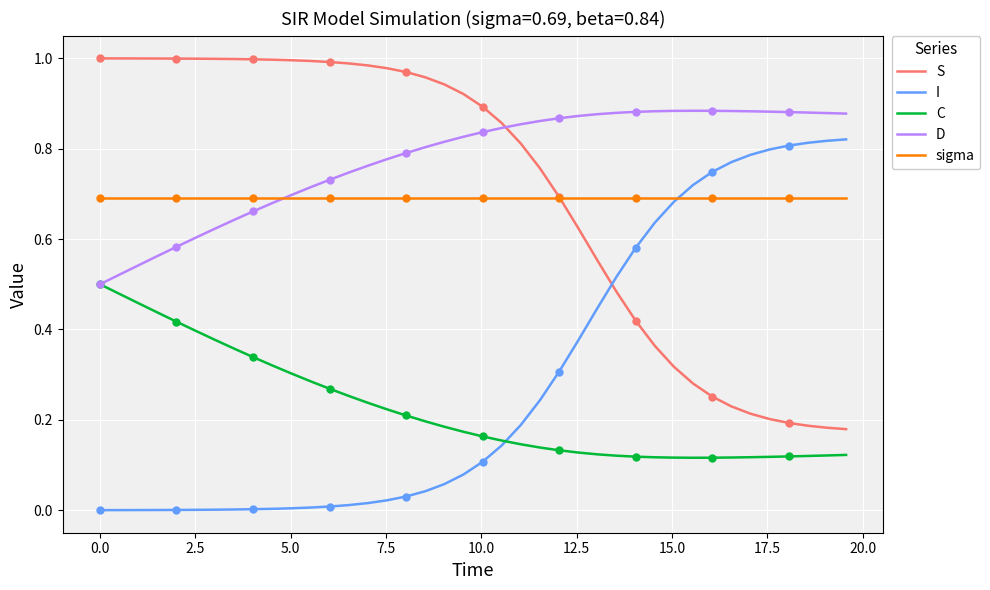

After their last crossing, which series has the higher values: I or S?

I